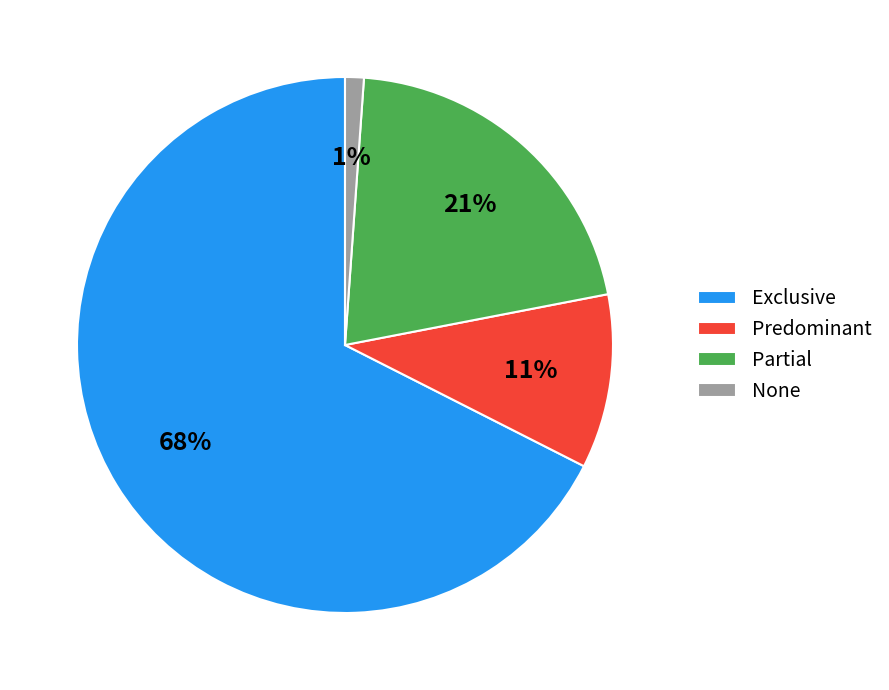

Is it true that Exclusive is 56% of the pie?

False